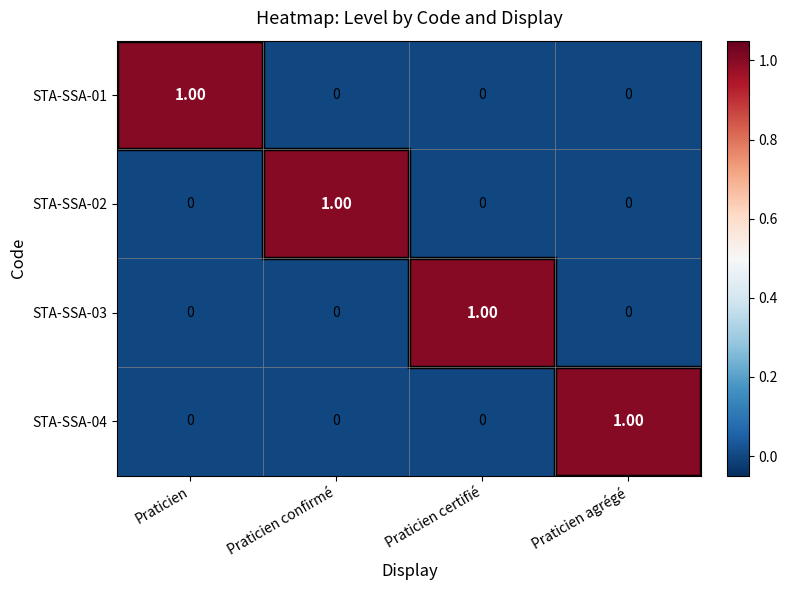

Which category has the highest value in the STA-SSA-04 series?

Praticien agrégé